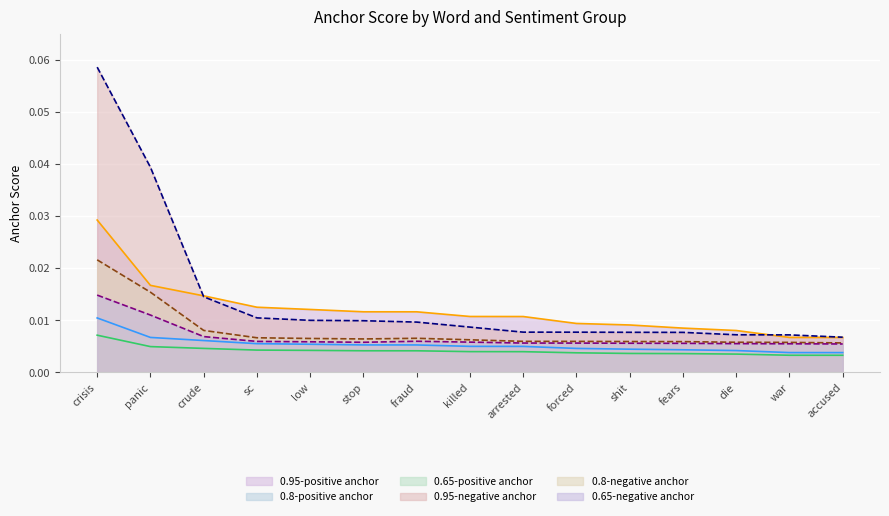

What position from the left is arrested?

9